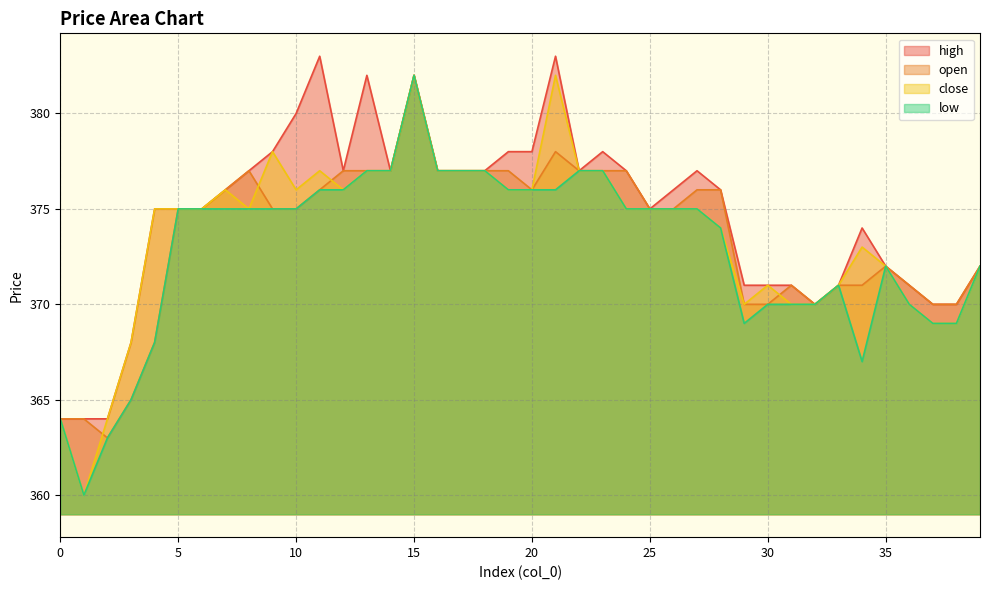

What is the difference between the maximum and minimum values in the low series?

22